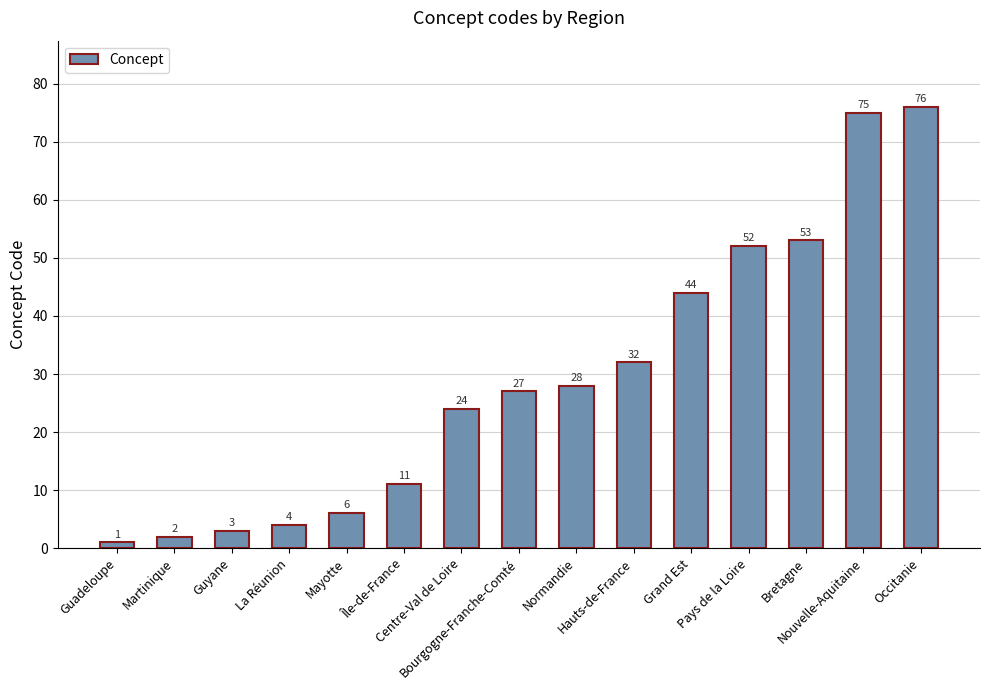

Reading left to right, transcribe all the data shown in this chart.

1	2	3	4	6	11	24	27	28	32	44	52	53	75	76